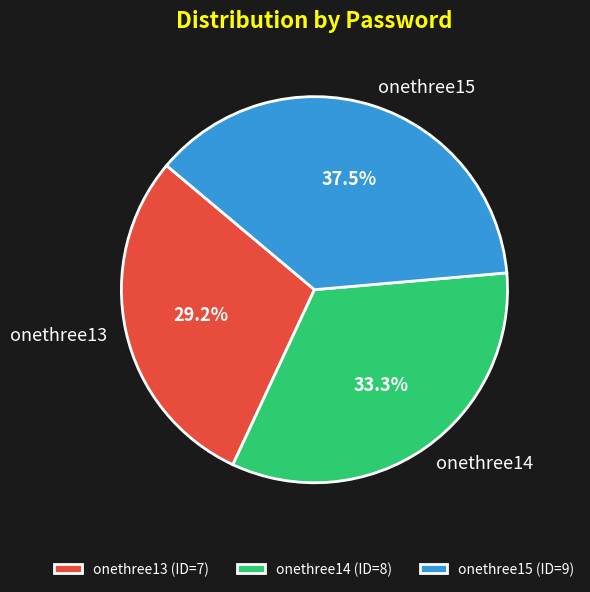

Which category has the biggest portion of the pie?

onethree15